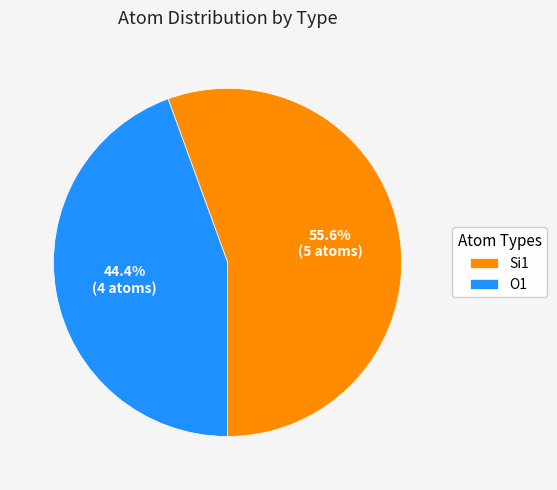

Between O1 and Si1, which is larger?

Si1